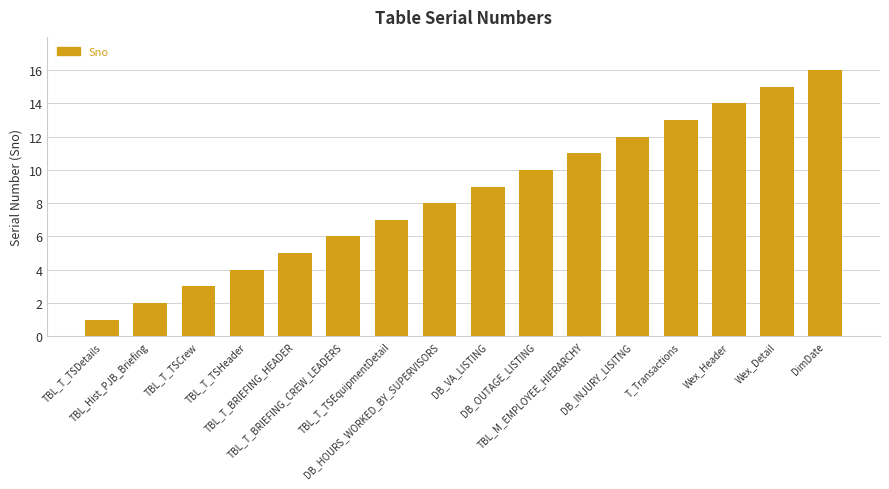

What value does the data have at TBL_T_TSHeader?

4